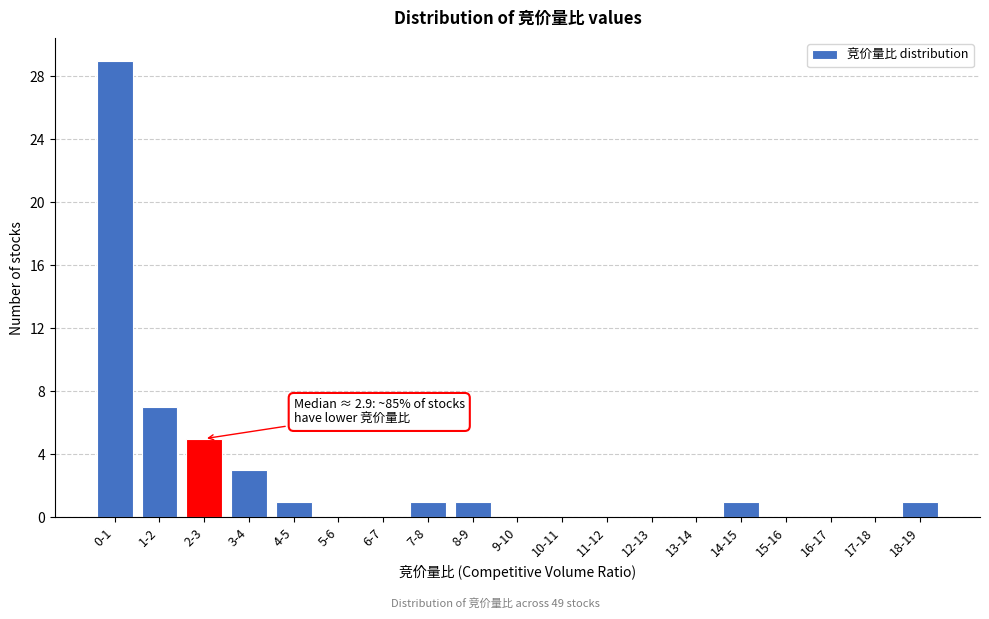

Reading left to right, extract all data points from this chart.

0-1=29	1-2=7	2-3=5	3-4=3	4-5=1	5-6=0	6-7=0	7-8=1	8-9=1	9-10=0	10-11=0	11-12=0	12-13=0	13-14=0	14-15=1	15-16=0	16-17=0	17-18=0	18-19=1